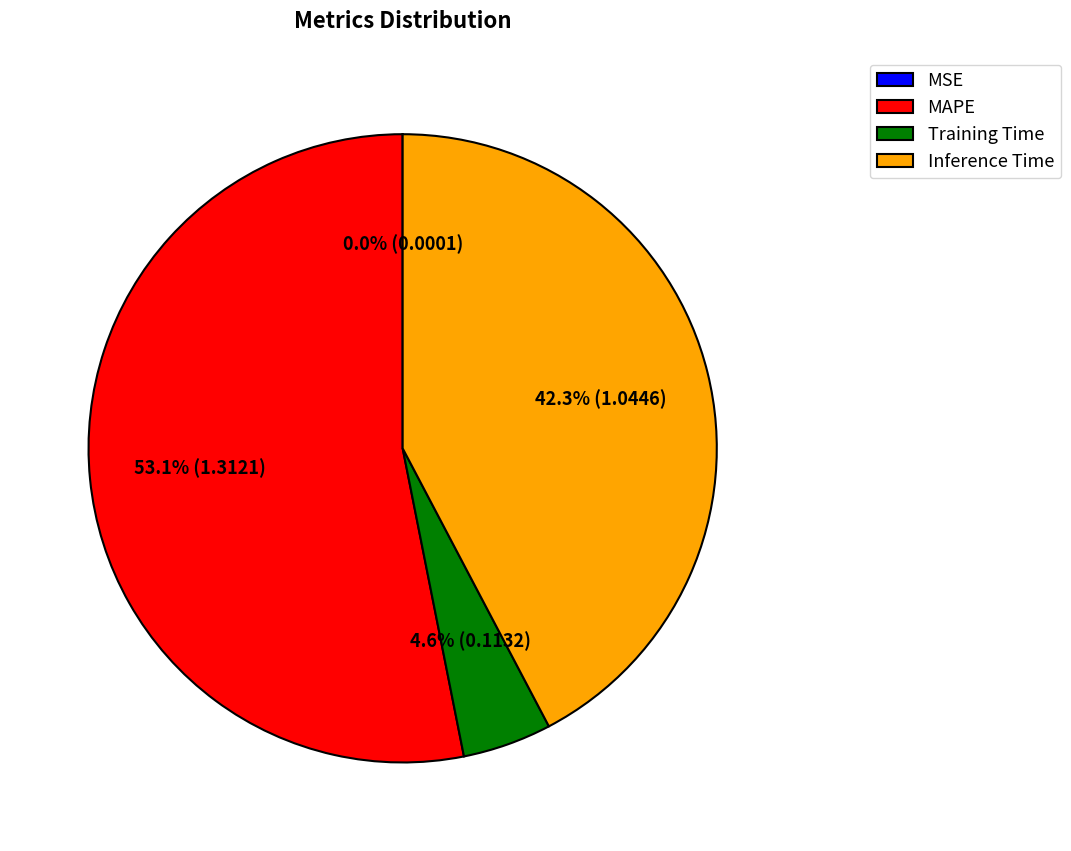

What is the largest slice in the pie chart?

MAPE